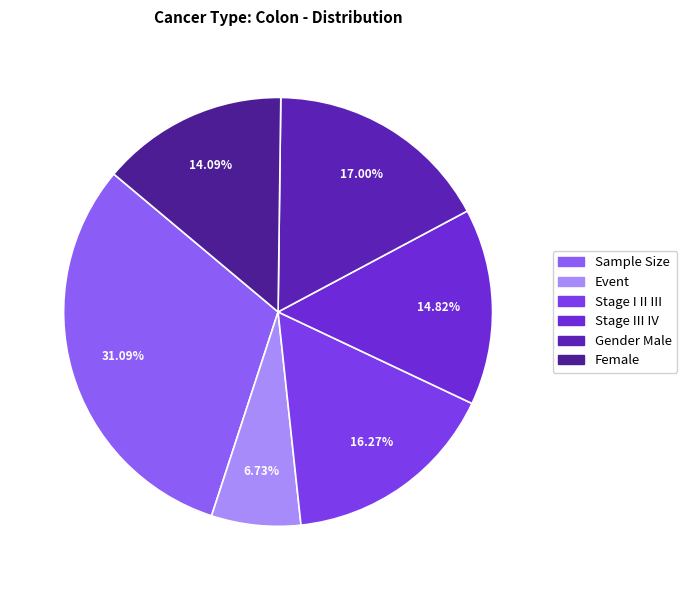

What percentage is the Stage III IV slice, to the nearest percent?

15%